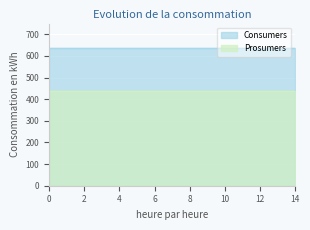

Reading left to right, extract all data points from this chart.

Consumers: 635	635	635	635	635	635	635	635	635	635	635	635	635	635	635
Prosumers: 440	440	440	440	440	440	440	440	440	440	440	440	440	440	440